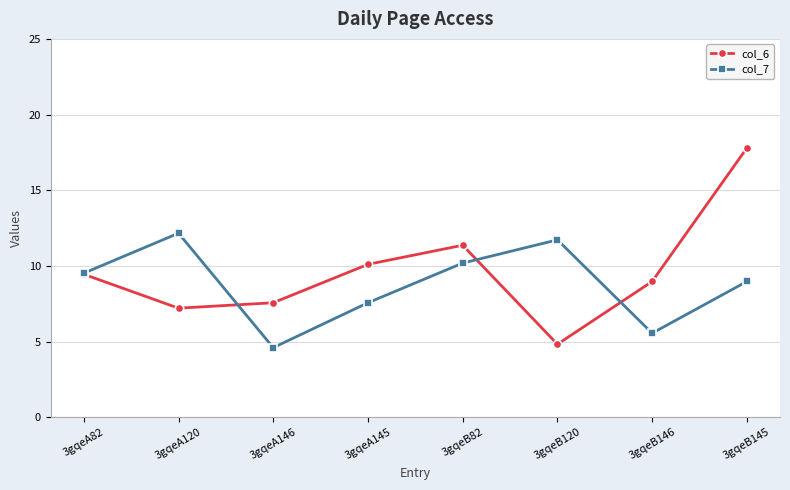

The value of col_7 at 3gqeB120 is 6.1. True or false?

False